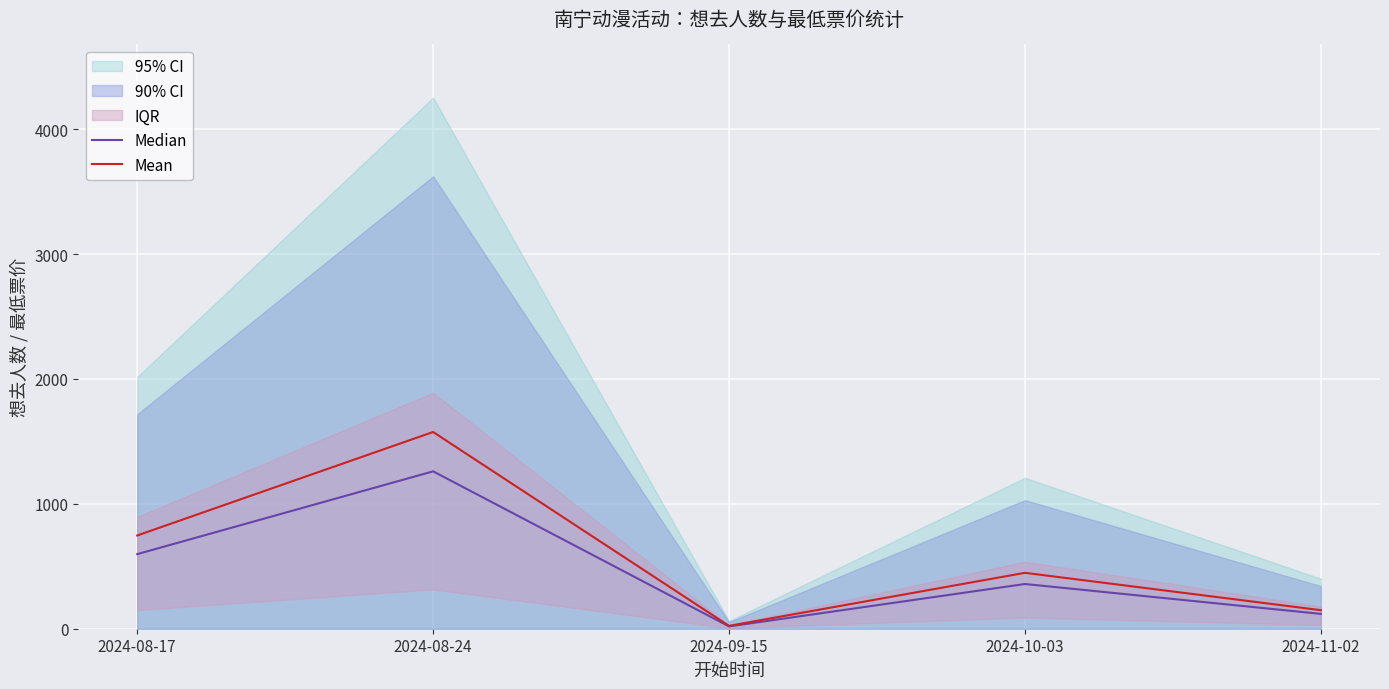

List the series in order of their overall mean, highest first.

Mean, Median